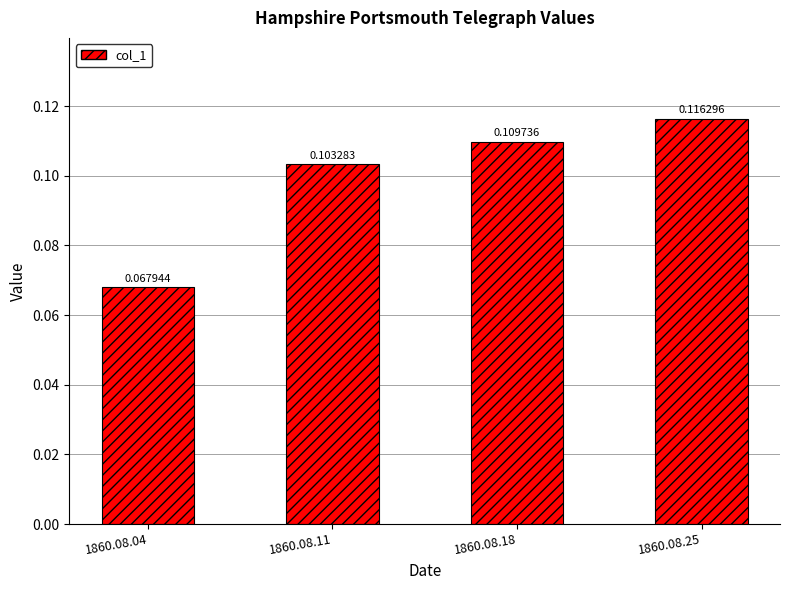

Are the bars grouped side by side (vs. stacked)?

No